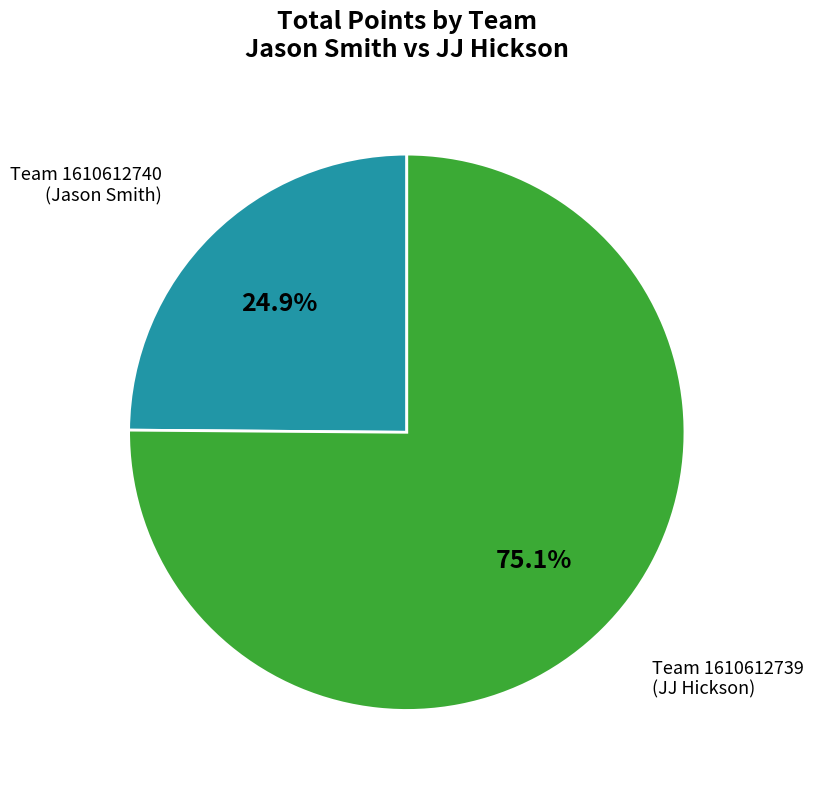

Does any single category account for the majority?

Yes